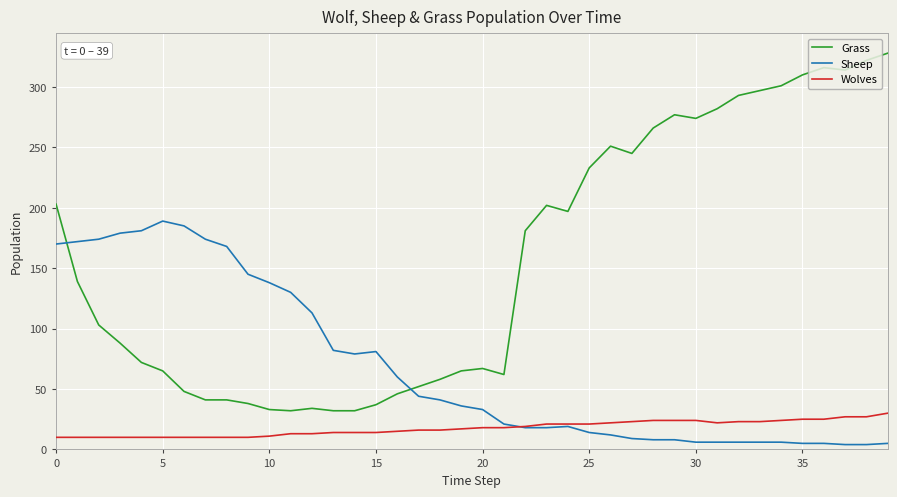

Which series has the widest spread of values?

Grass